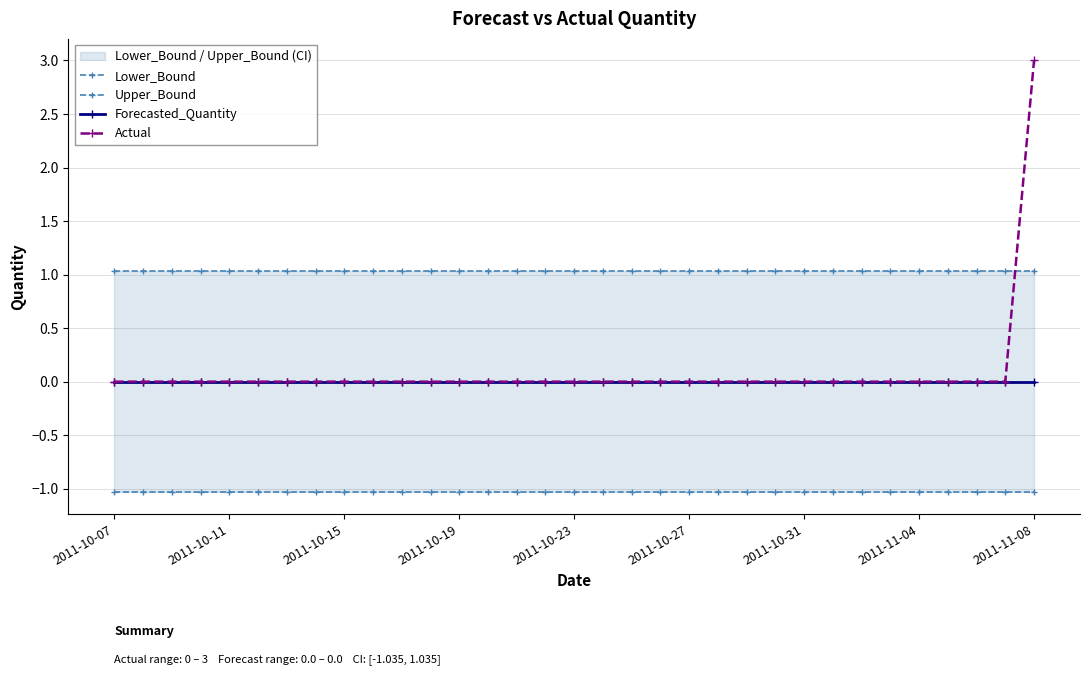

Is it true that Actual equals 0.9 at 2011-10-19?

False